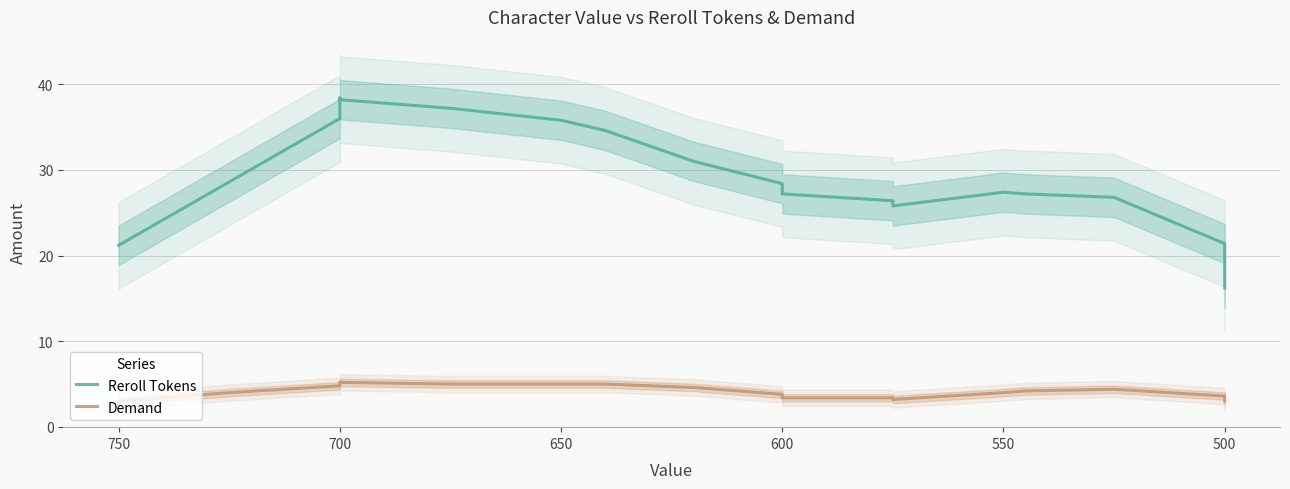

Reading left to right, transcribe all the data shown in this chart.

Reroll Tokens: 21.2	28.6	36.0	38.4	38.2	37.2	35.8	34.6	31.0	28.4	27.6	27.2	26.4	25.8	27.4	27.2	26.8	21.4	16.2
Demand: 3.0	4.0	4.8	5.0	5.2	5.0	5.0	5.0	4.6	3.8	3.6	3.4	3.4	3.2	4.0	4.2	4.4	3.6	3.0